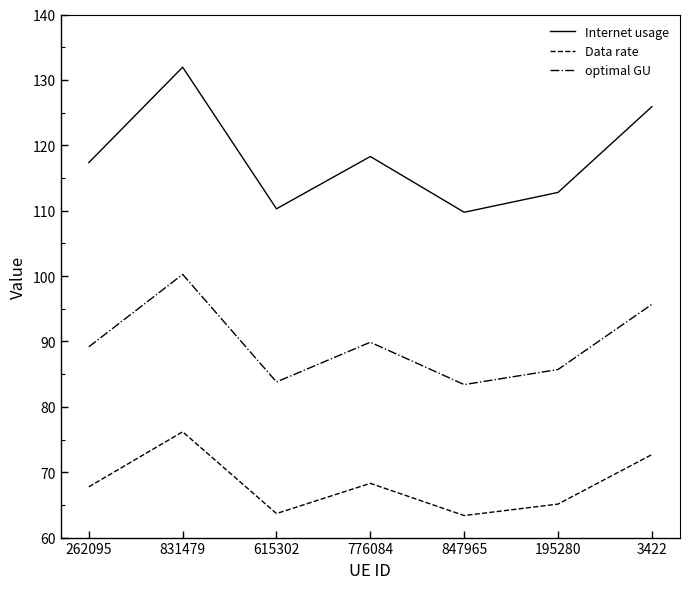

How many lines are shown in the chart?

3